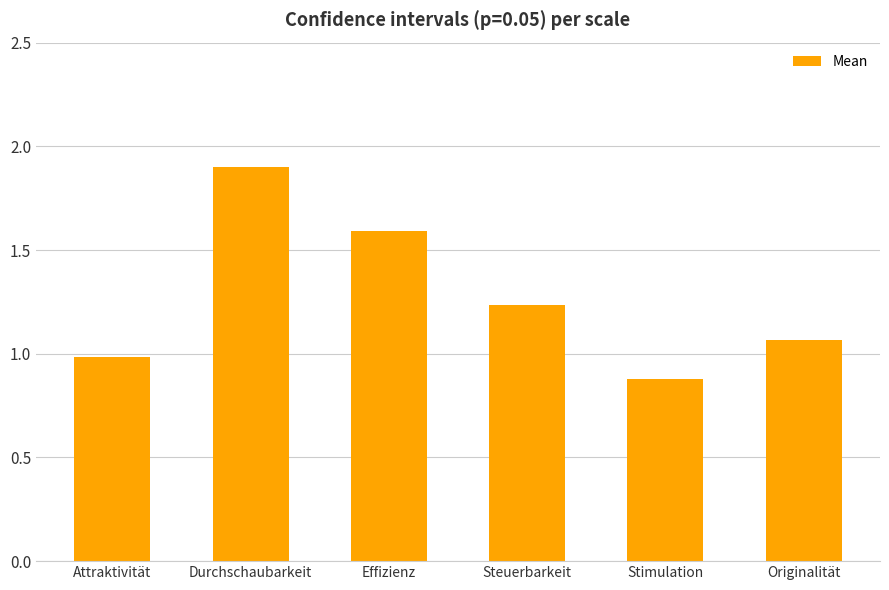

What is the difference between the maximum and minimum values?

1.0